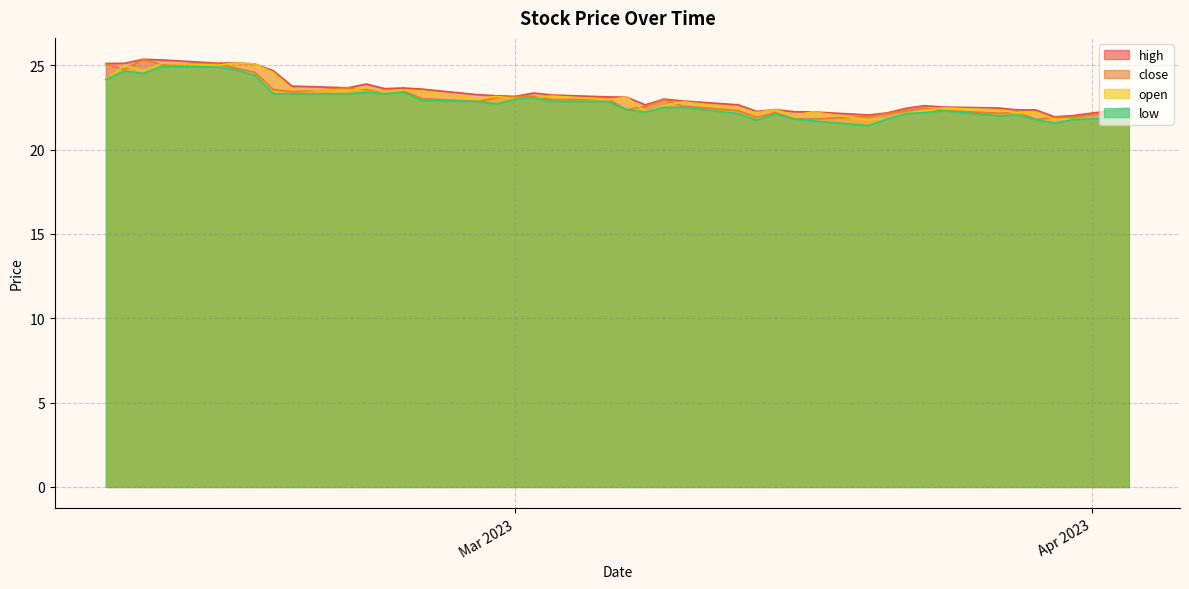

Does the chart display data point markers on the line(s)?

No